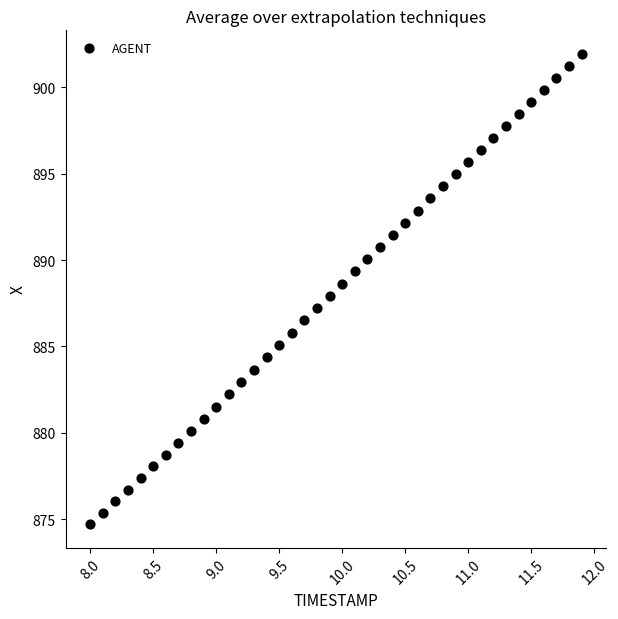

What is the range of X values (max minus min)?

3.9